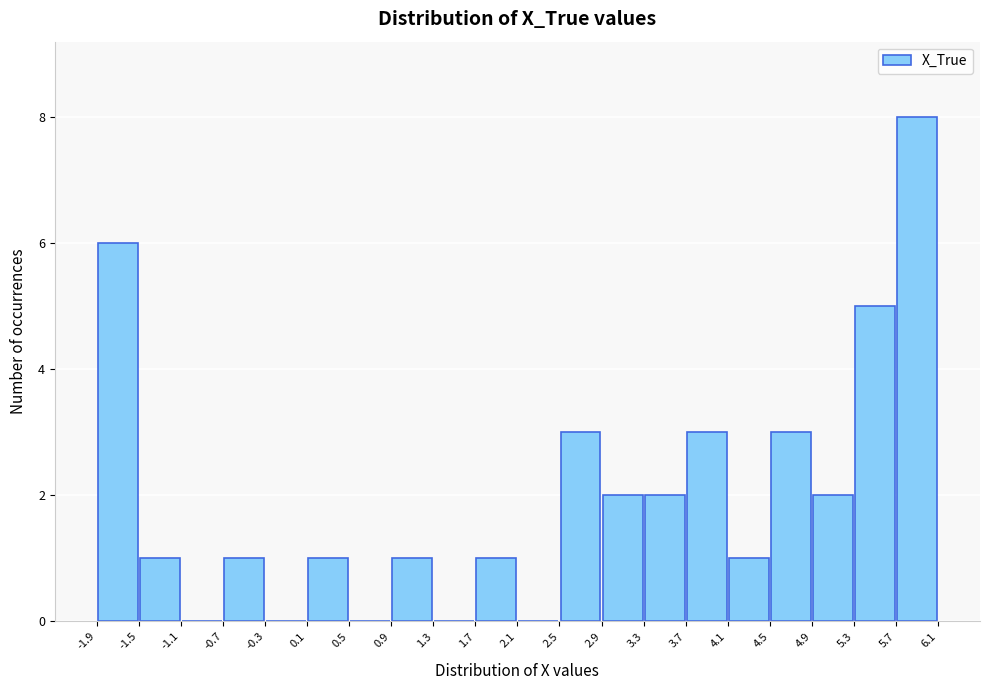

How tall is the bar that spans 5.3 to 5.7 on the x-axis? The values are not printed on the chart, so give them approximately, as read against the axis.

5